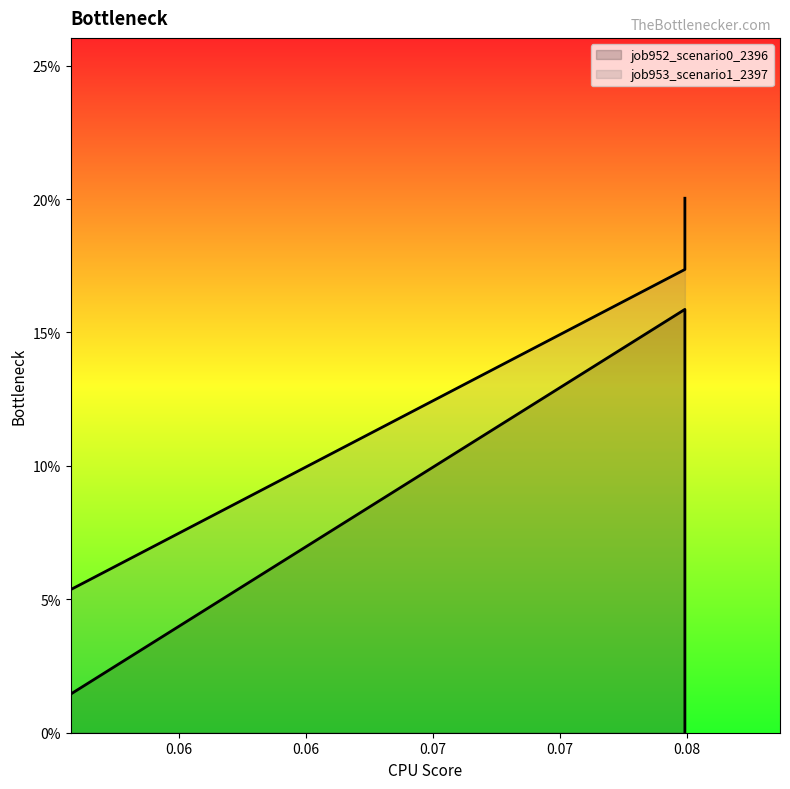

Does the chart have visible grid lines?

No